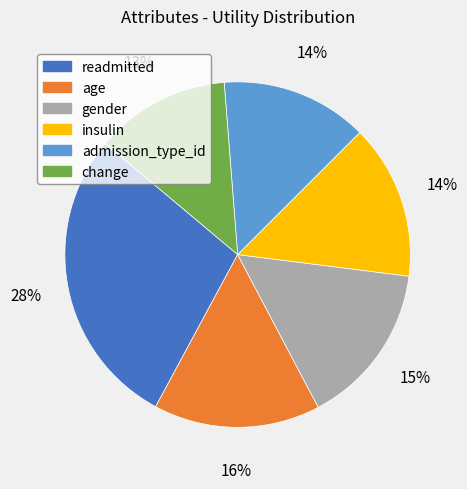

True or false: insulin accounts for 1% of the total.

False